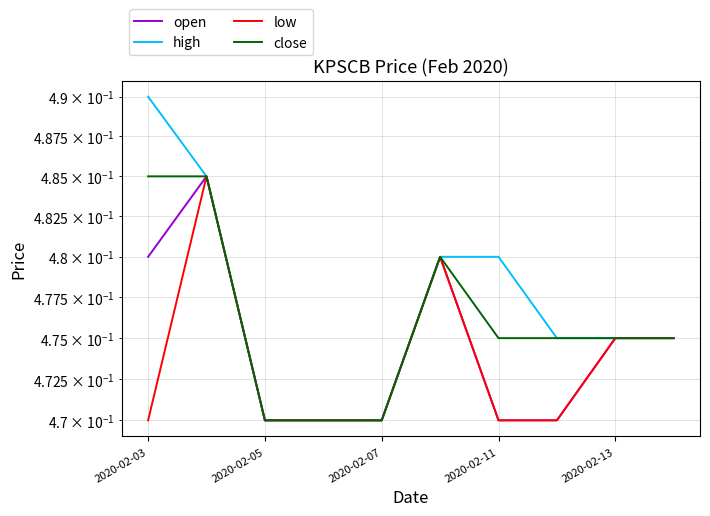

Count the low values in the range 0 to 1.

10